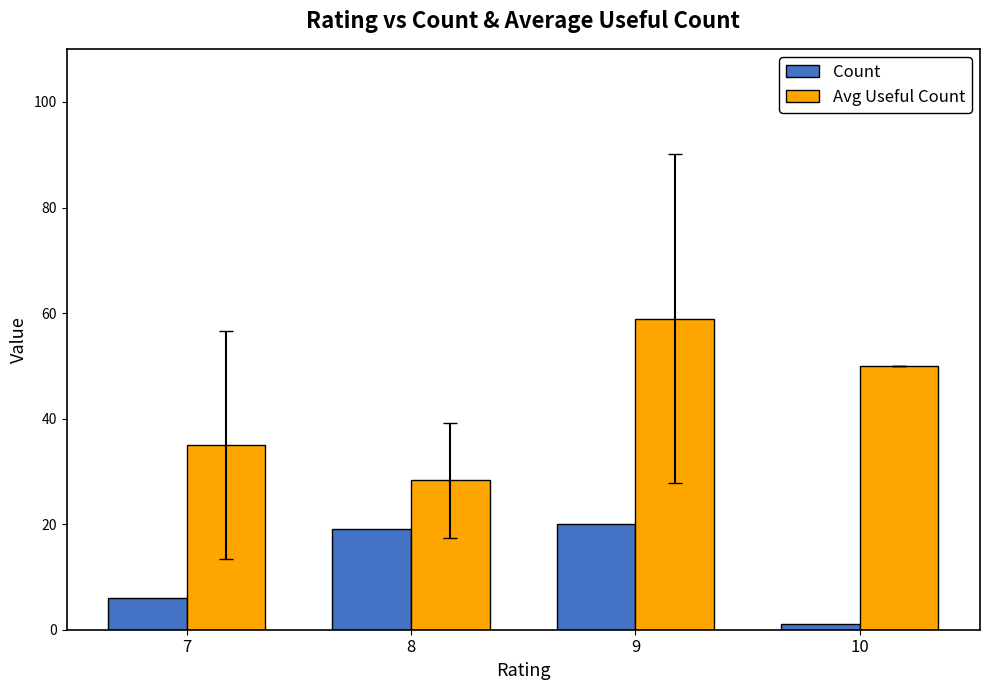

How many data points does each series have?

4